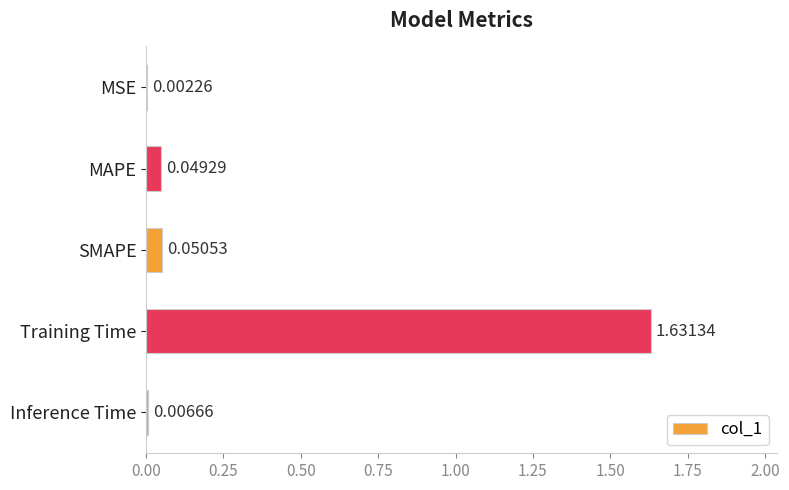

Which category has the highest value across all series?

Training Time